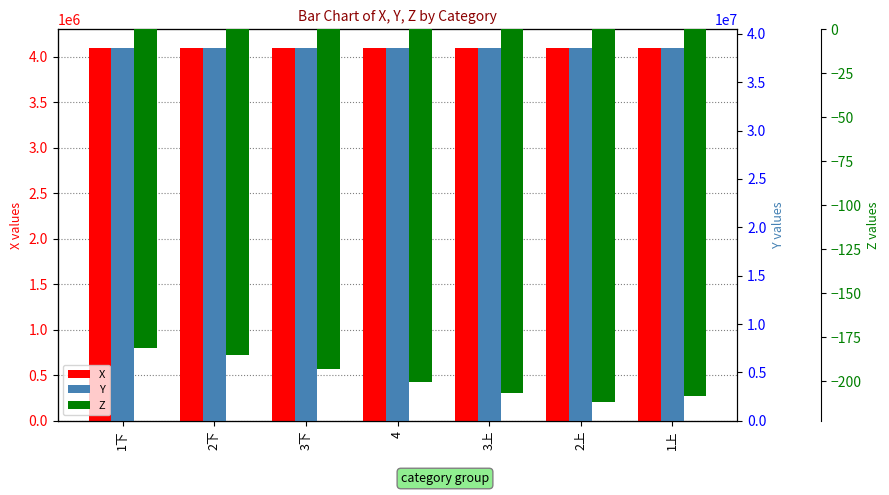

Is it true that X equals 4094248.2 at 2上?

True